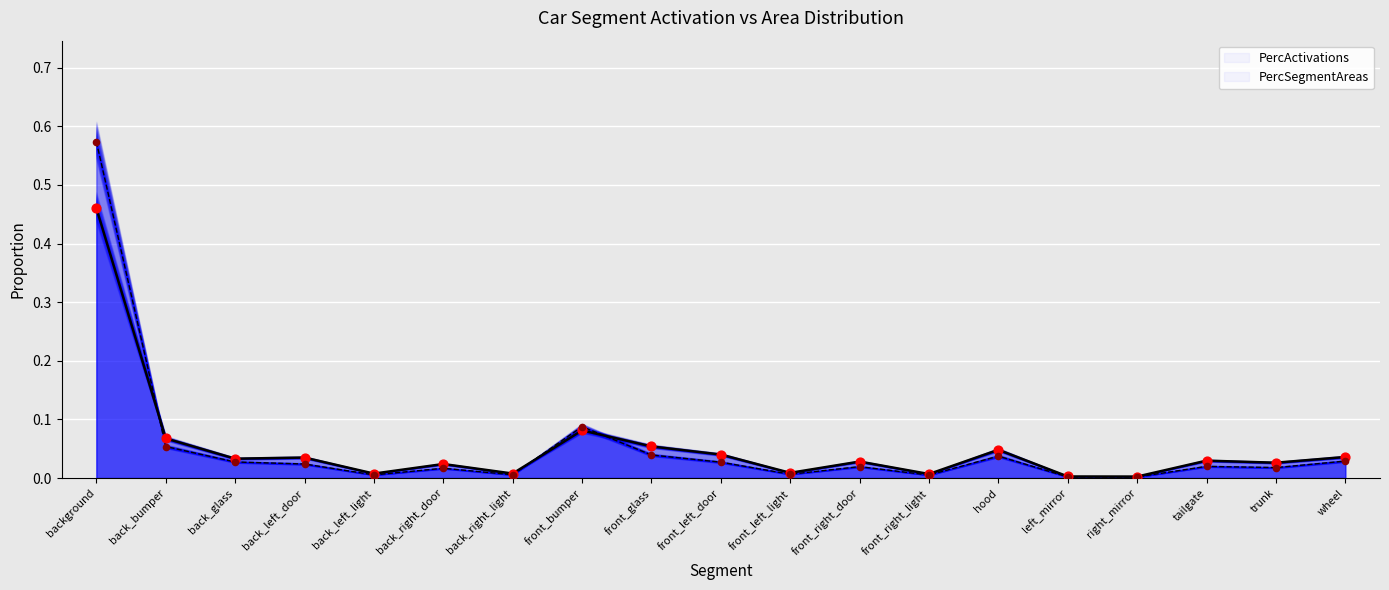

Which series has the largest total across all categories?

PercActivations (points)